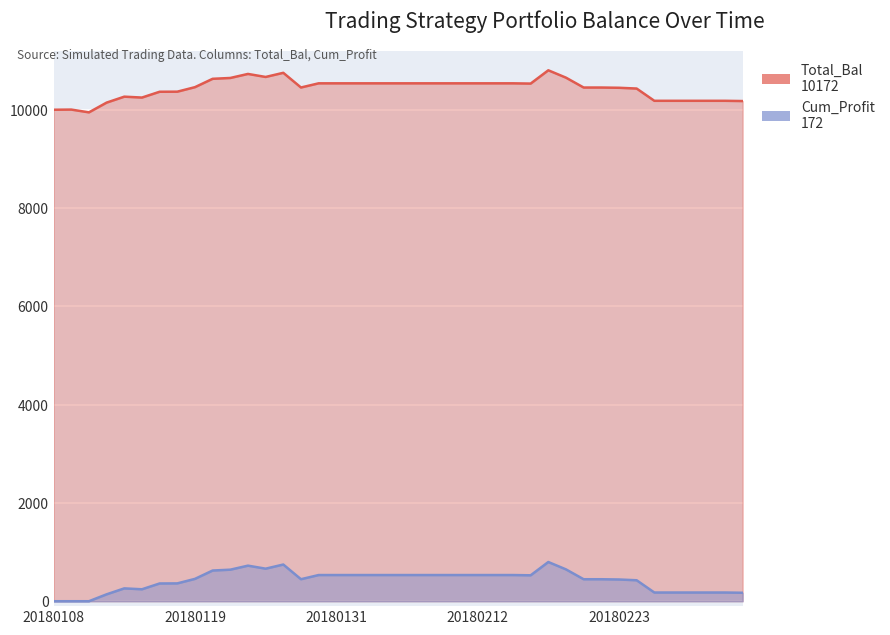

Reading left to right, extract all data points from this chart.

Total_Bal: 20180108=9995.0	20180109=9998.4	20180110=9942.0	20180111=10140.4	20180112=10261.2	20180116=10243.0	20180117=10361.0	20180118=10362.7	20180119=10454.4	20180122=10624.3	20180123=10641.4	20180124=10723.5	20180125=10661.9	20180126=10746.3	20180129=10447.6	20180130=10532.4	20180131=10532.4	20180201=10532.4	20180202=10532.4	20180205=10532.4	20180206=10532.4	20180207=10532.4	20180208=10532.4	20180209=10532.4	20180212=10532.4	20180213=10532.4	20180214=10532.4	20180215=10527.2	20180216=10797.5	20180220=10647.5	20180221=10447.0	20180222=10447.0	20180223=10441.9	20180226=10426.3	20180227=10177.1	20180228=10177.1	20180301=10177.1	20180302=10177.1	20180305=10177.1	20180306=10172.1
Cum_Profit: 20180108=0.0	20180109=0.0	20180110=0.0	20180111=140.4	20180112=261.2	20180116=243.0	20180117=361.0	20180118=362.7	20180119=454.4	20180122=624.3	20180123=641.4	20180124=723.5	20180125=661.9	20180126=746.3	20180129=447.6	20180130=532.4	20180131=532.4	20180201=532.4	20180202=532.4	20180205=532.4	20180206=532.4	20180207=532.4	20180208=532.4	20180209=532.4	20180212=532.4	20180213=532.4	20180214=532.4	20180215=527.2	20180216=797.5	20180220=647.5	20180221=447.1	20180222=447.1	20180223=441.9	20180226=426.3	20180227=177.1	20180228=177.1	20180301=177.1	20180302=177.1	20180305=177.1	20180306=172.1